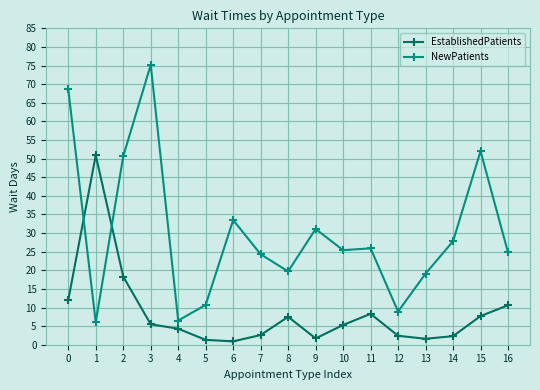

What is the highest value of the EstablishedPatients series?

50.9